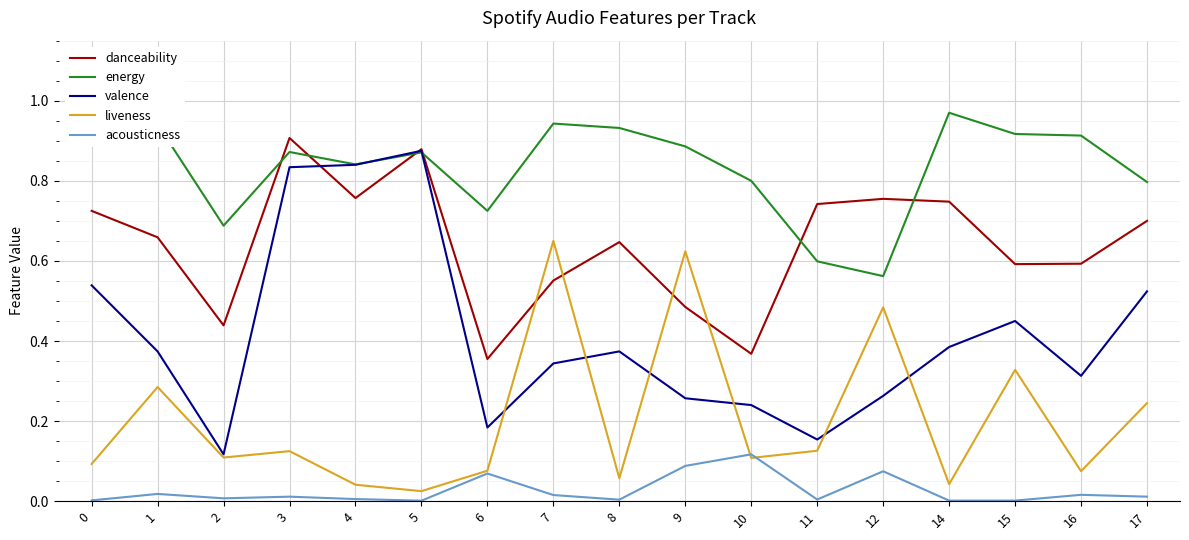

What is the sum of the danceability values at 11 and 2?

1.2